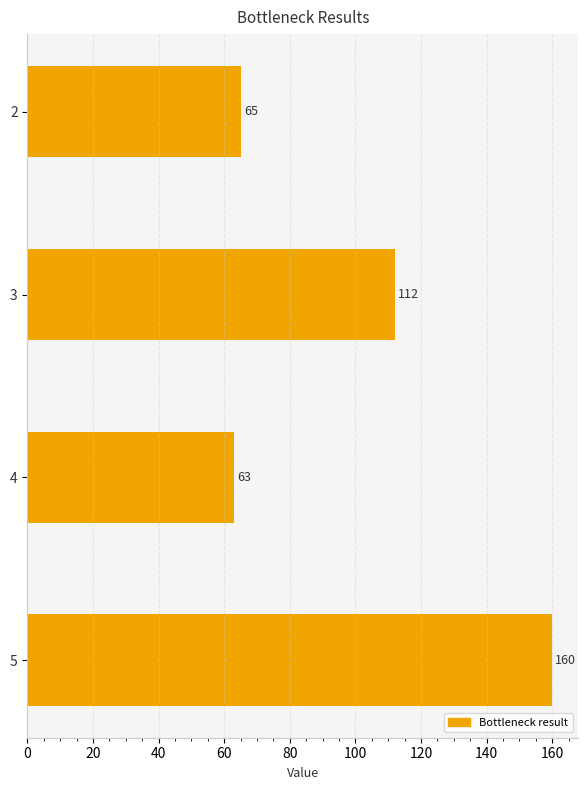

What is the change in value from 3 to 4?

-49